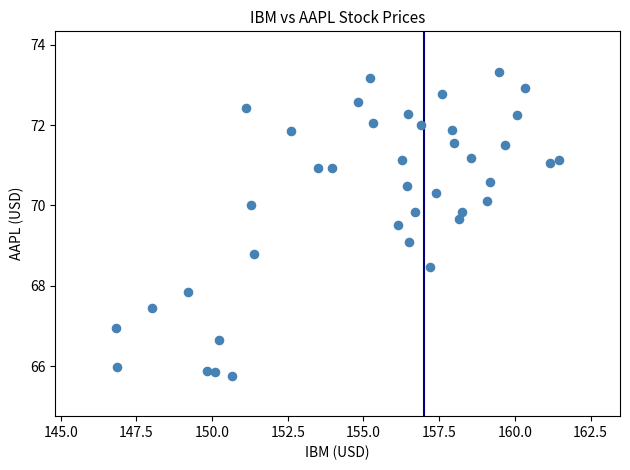

What is the range of Y values (max minus min)?

7.6